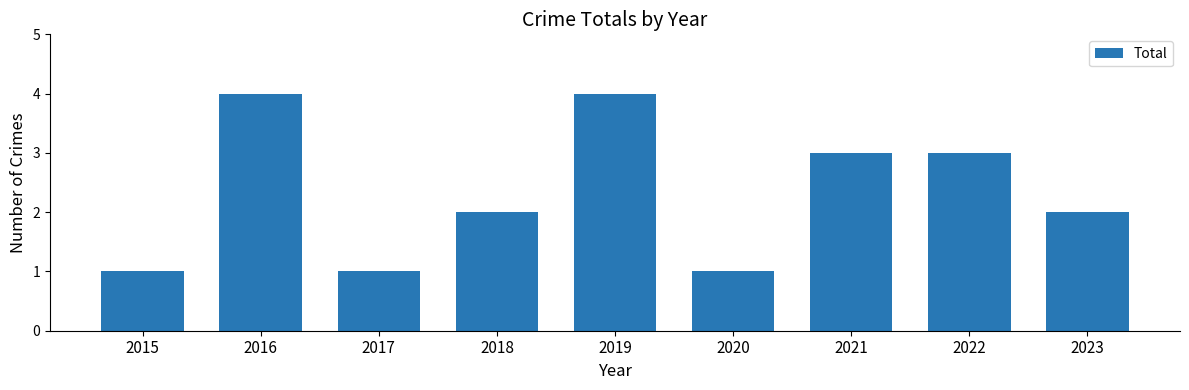

What is the difference between the maximum and minimum values?

3